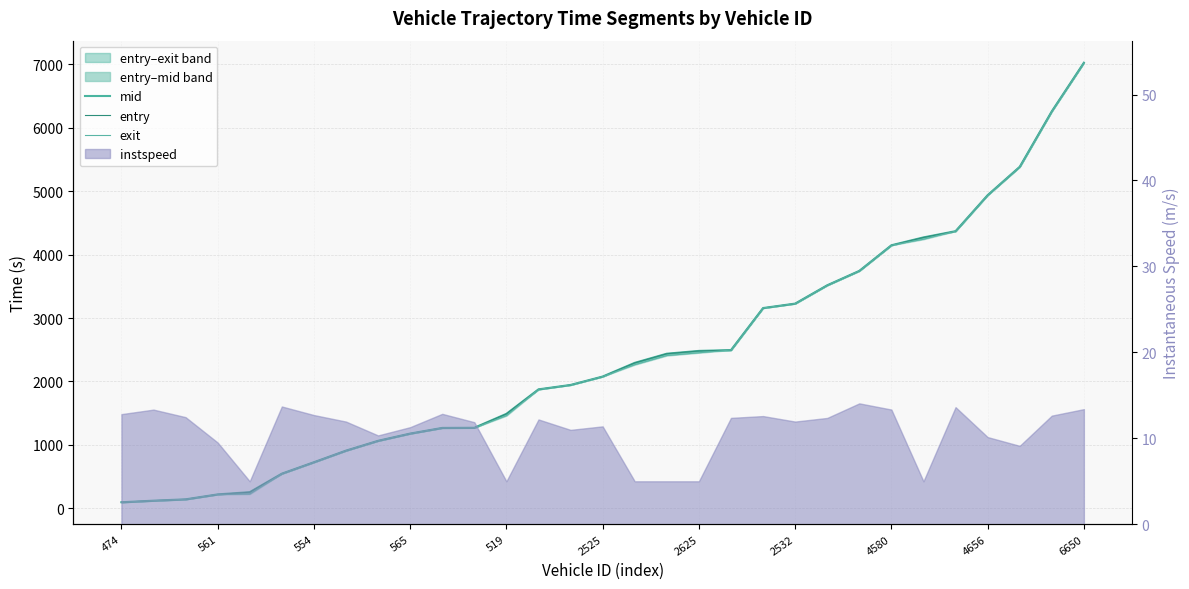

True or false: entry has more than 2 interior local peaks.

False